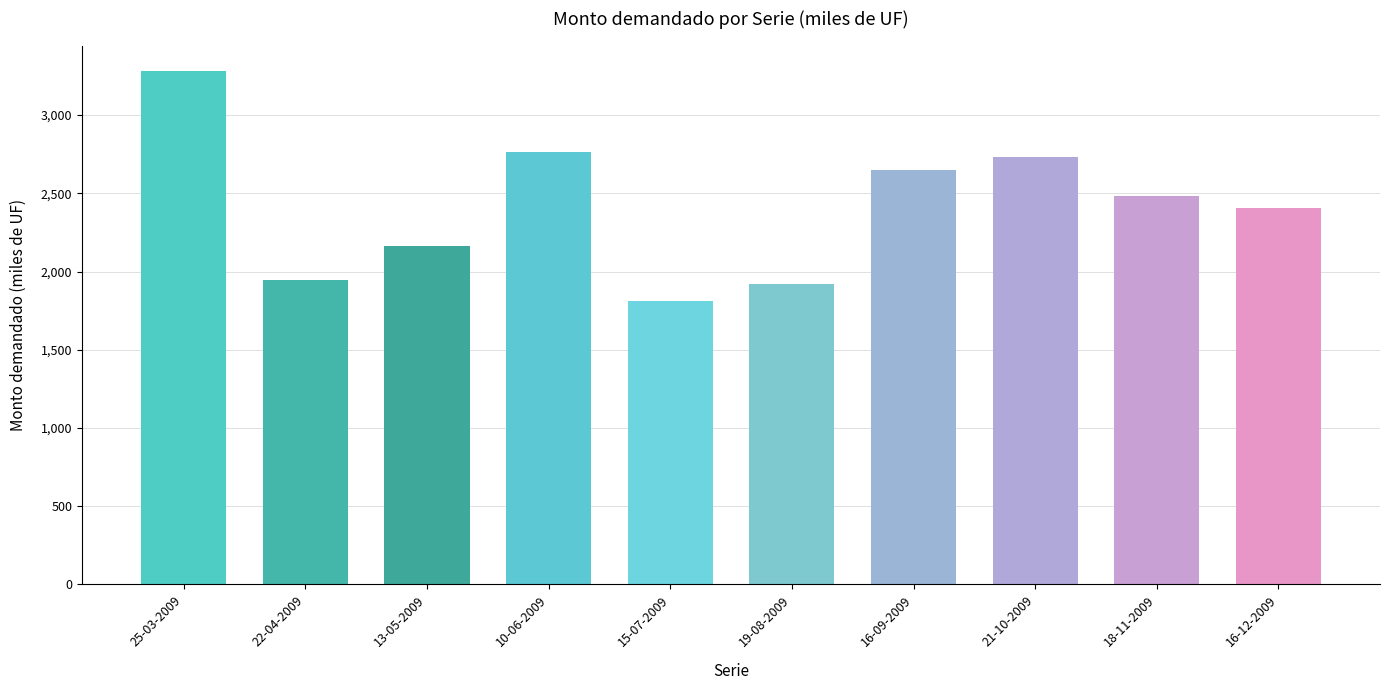

Reading left to right, extract all data points from this chart.

25-03-2009=3280	22-04-2009=1945	13-05-2009=2165	10-06-2009=2765	15-07-2009=1810	19-08-2009=1920	16-09-2009=2650	21-10-2009=2730	18-11-2009=2485	16-12-2009=2405